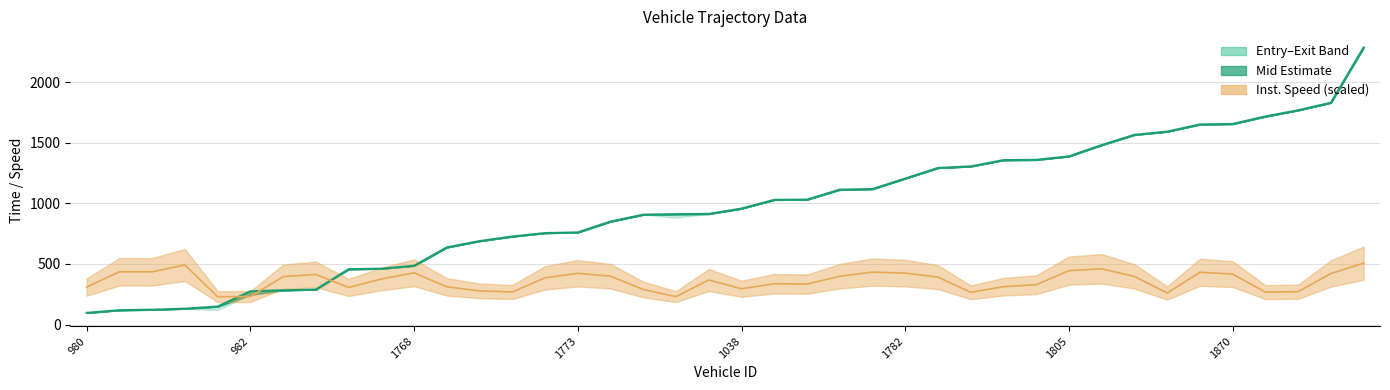

Which category has the lowest value across all series?

980